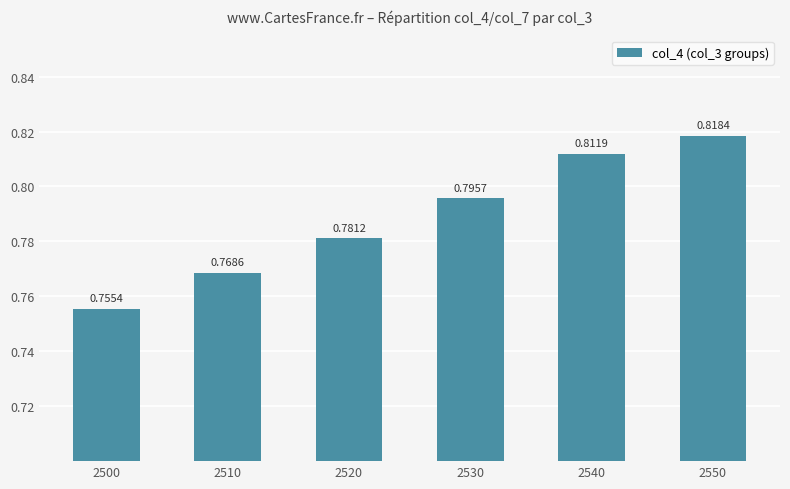

What is the sum of the values at 2550 and 2520?

1.6